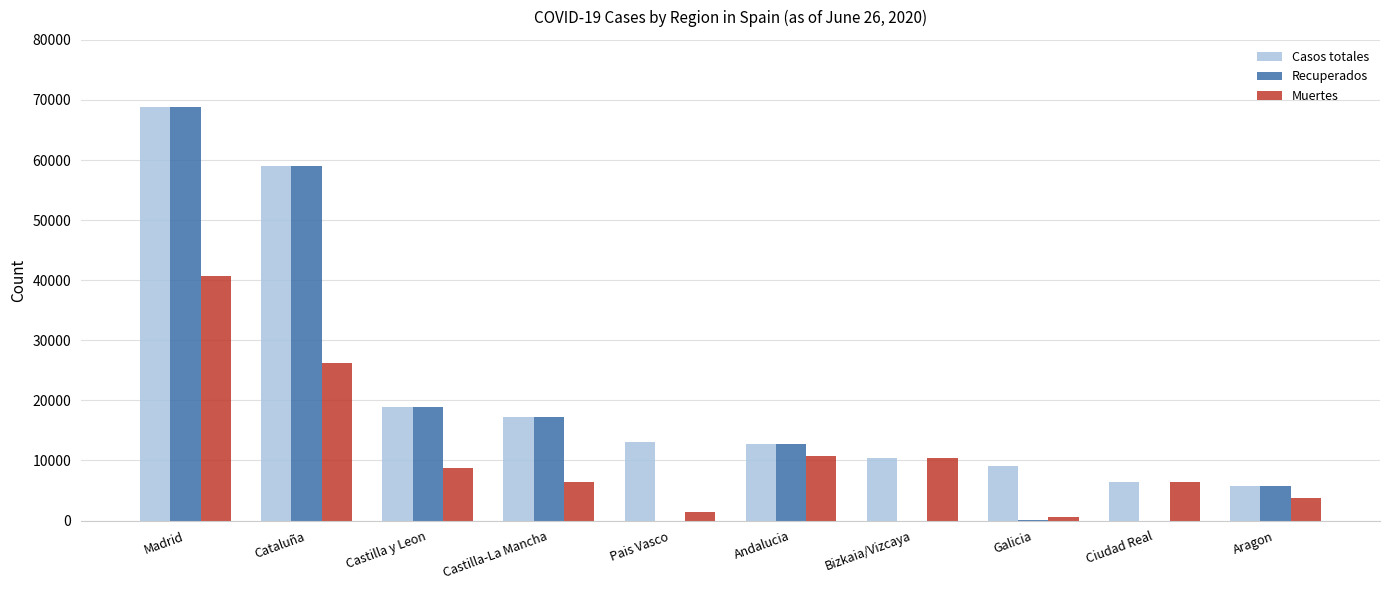

Between Madrid and Galicia, which series saw the biggest shift?

Recuperados